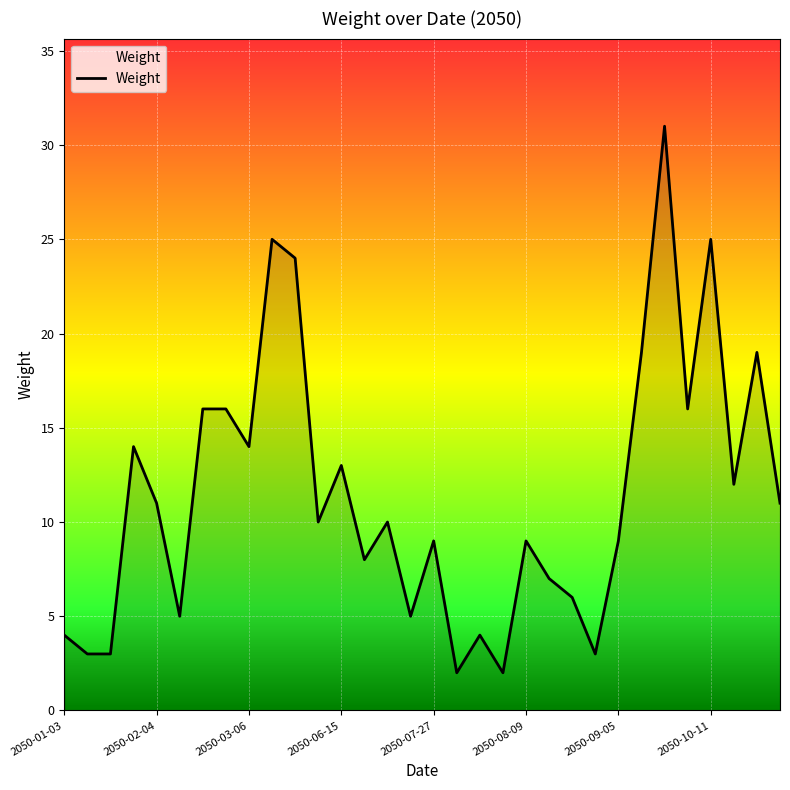

What is the difference between the maximum and minimum values?

29